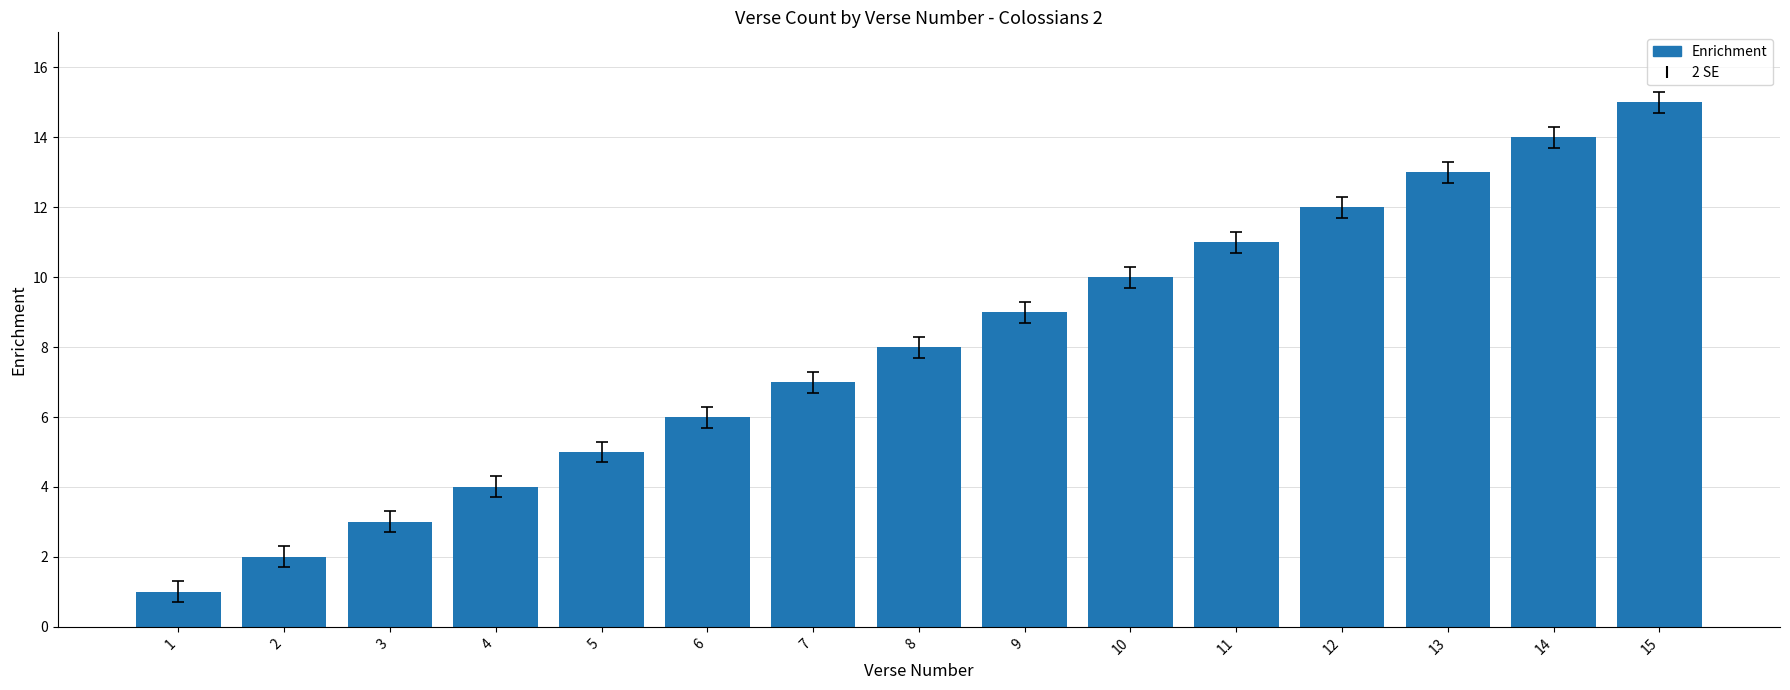

List the labels in order of value, smallest first.

1, 2, 3, 4, 5, 6, 7, 8, 9, 10, 11, 12, 13, 14, 15